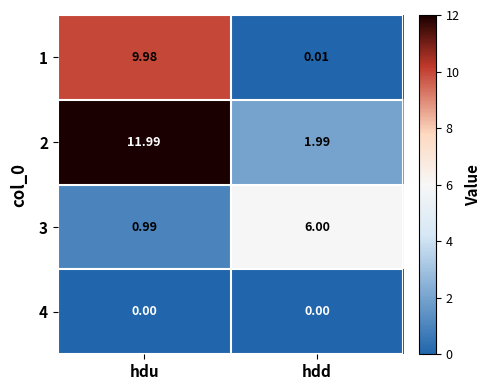

At which label does 2 first exceed 11?

hdu